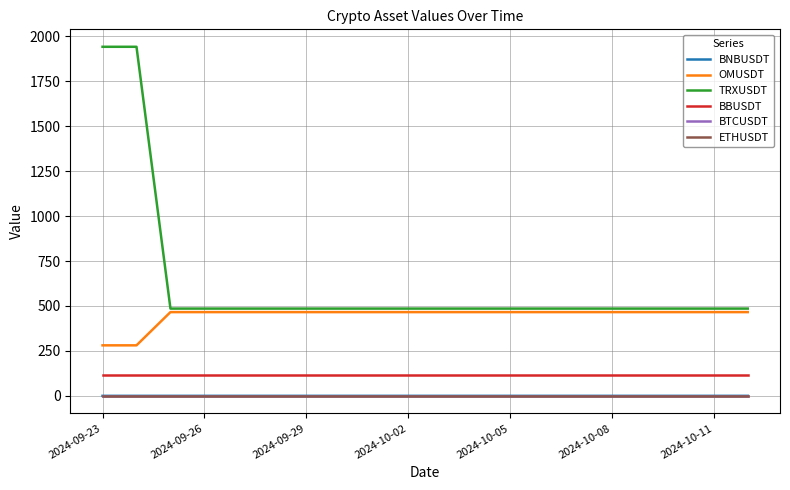

What is the maximum value for OMUSDT?

465.8